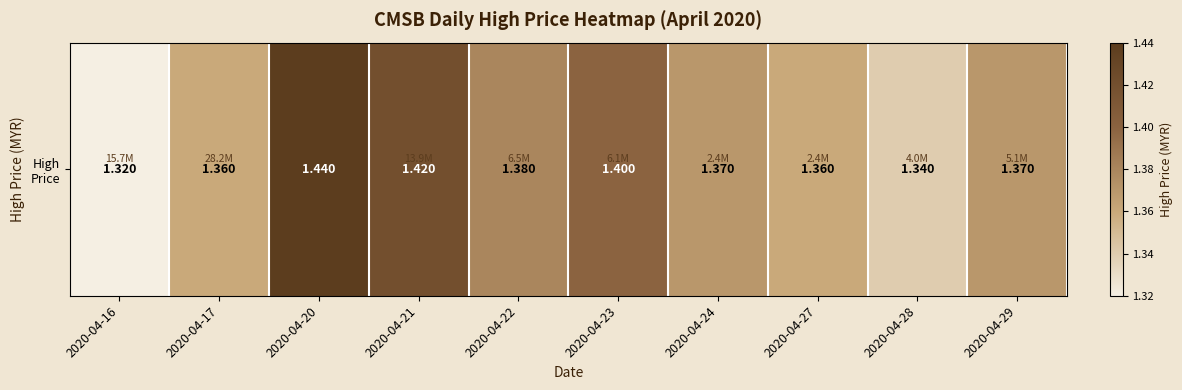

The value at 2020-04-17 is 2.1. True or false?

False